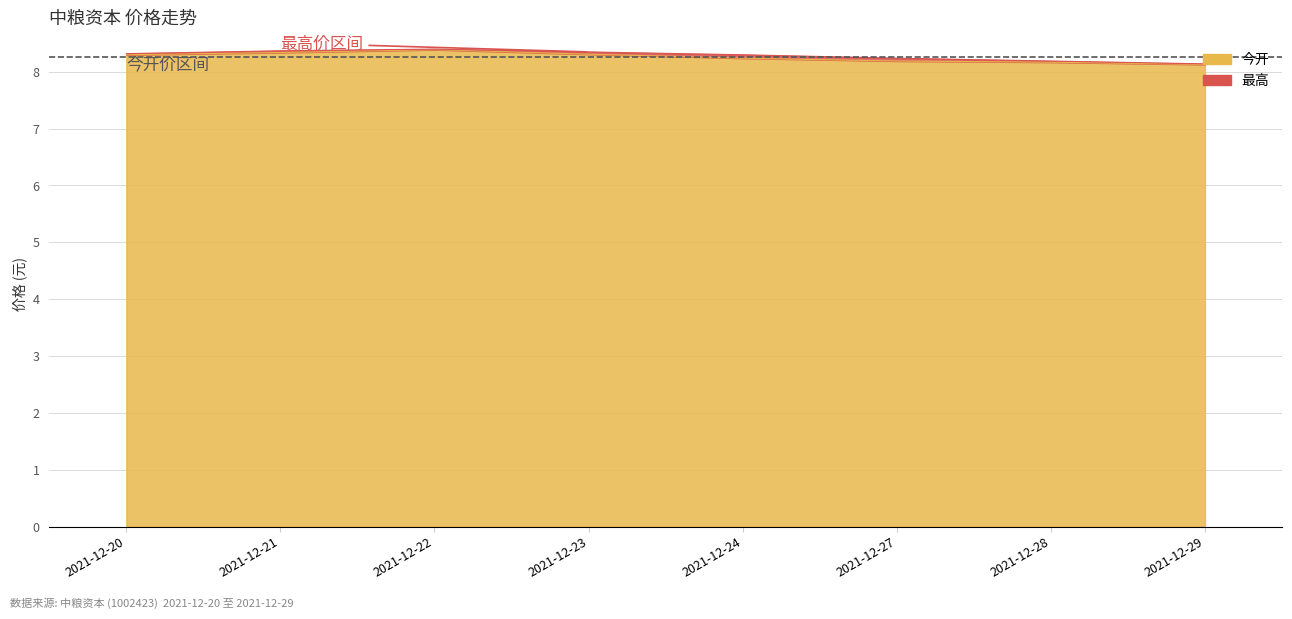

Is it true that 最高 equals 8.4 at 2021-12-22?

True